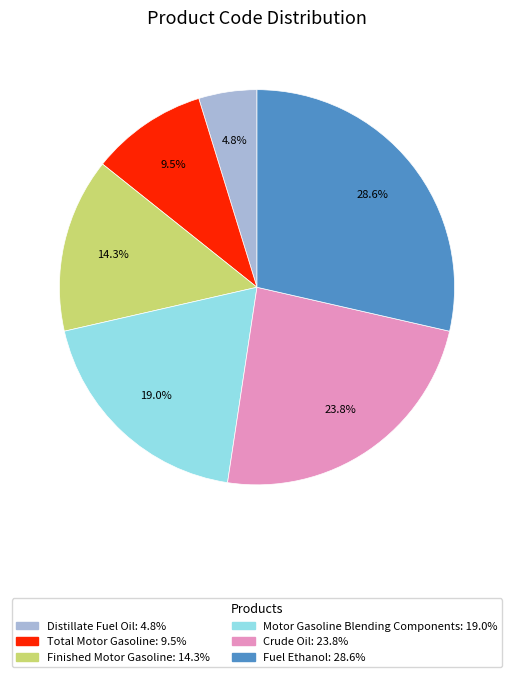

To the nearest percent, what is the combined percentage of Crude Oil and Fuel Ethanol?

52%